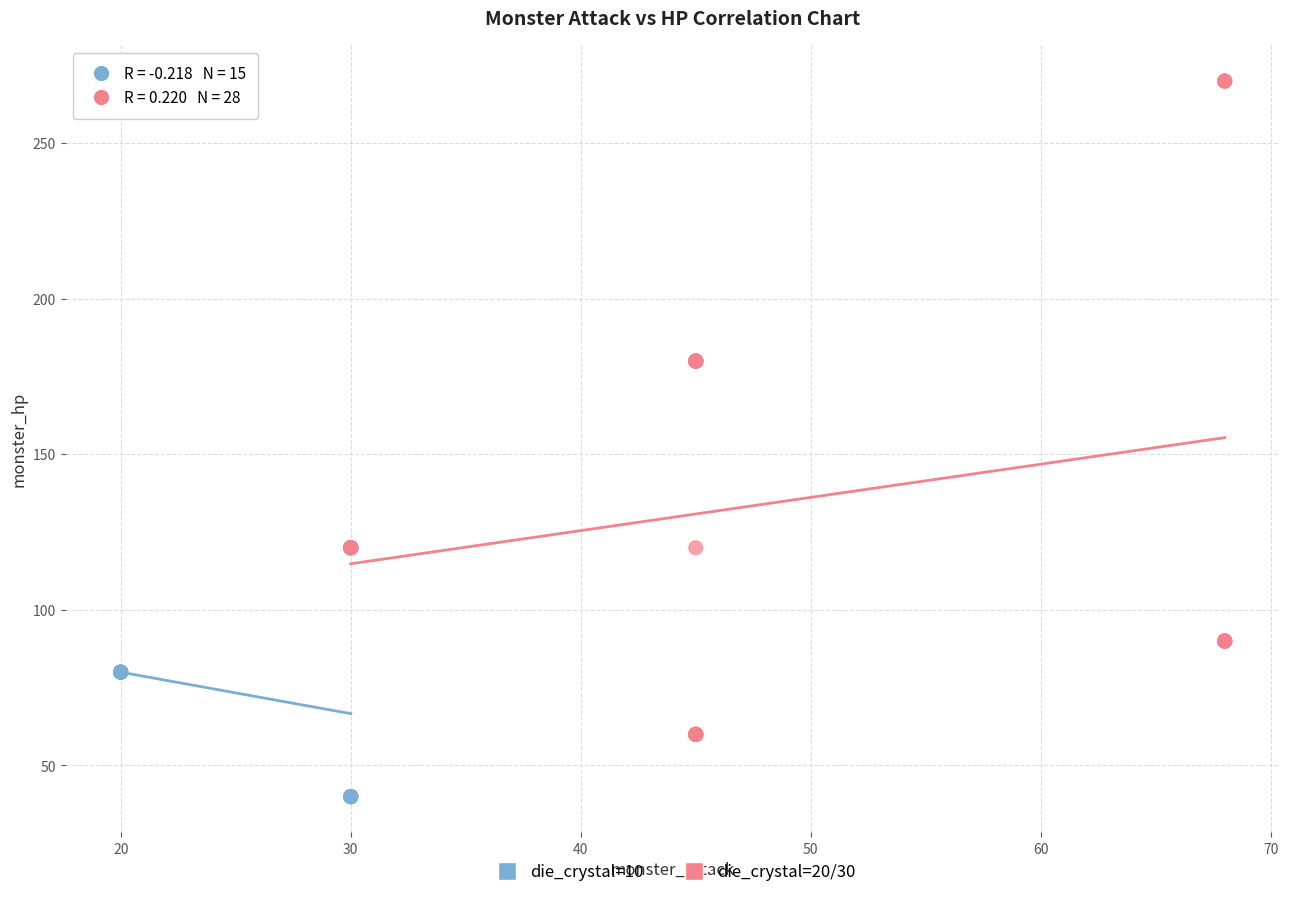

Which series reaches the maximum Y coordinate?

die_crystal=20/30